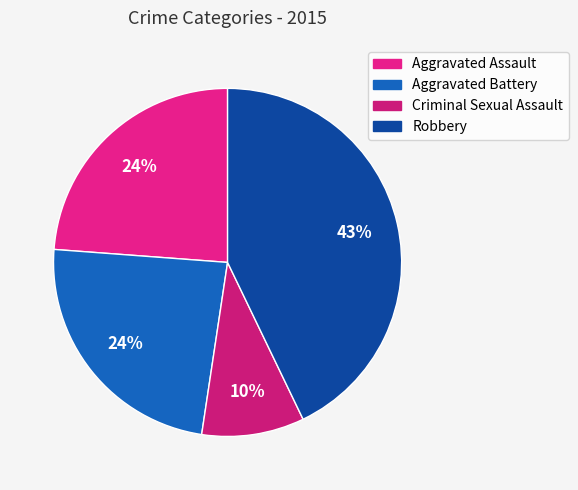

To the nearest percent, what portion does Aggravated Battery represent?

24%